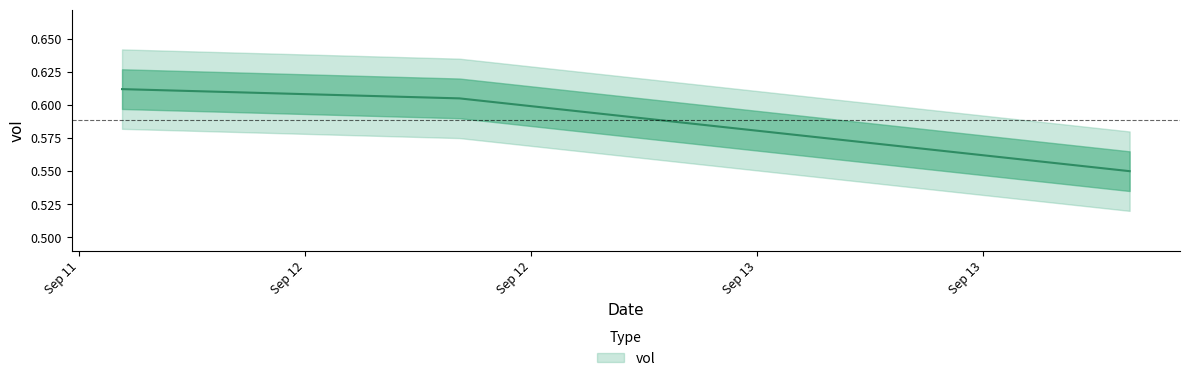

List the labels in order of value, smallest first.

2024-09-13 21:45:54, 2024-09-12 10:11:54, 2024-09-11 16:17:01